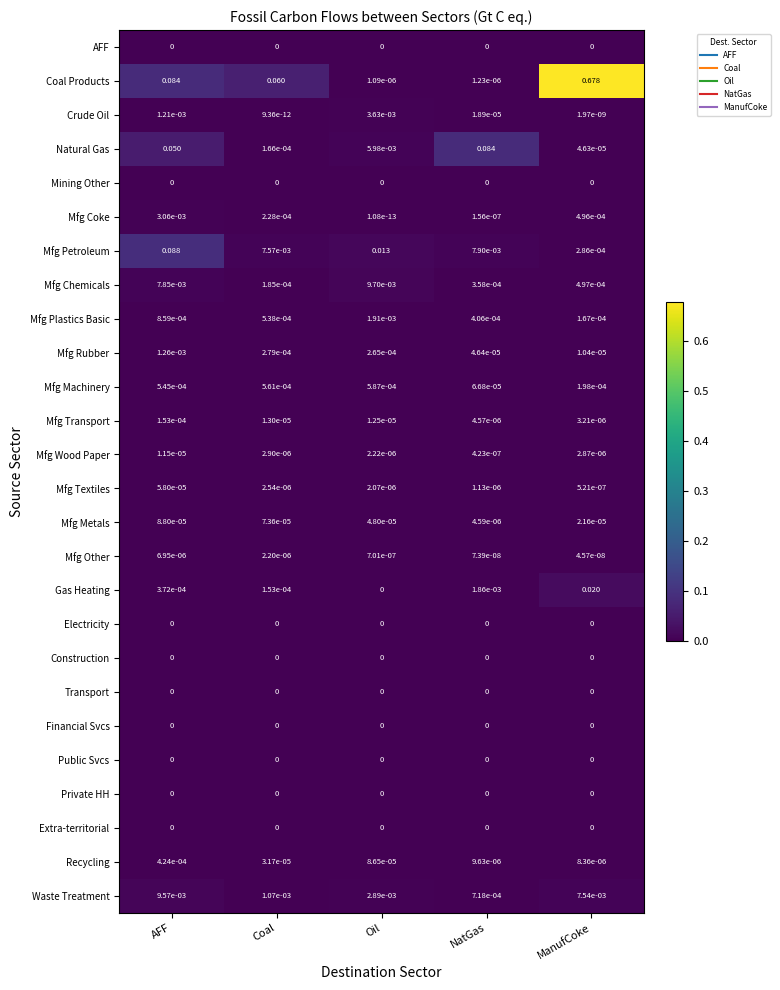

Which label corresponds to the largest value in the chart?

ManufCoke